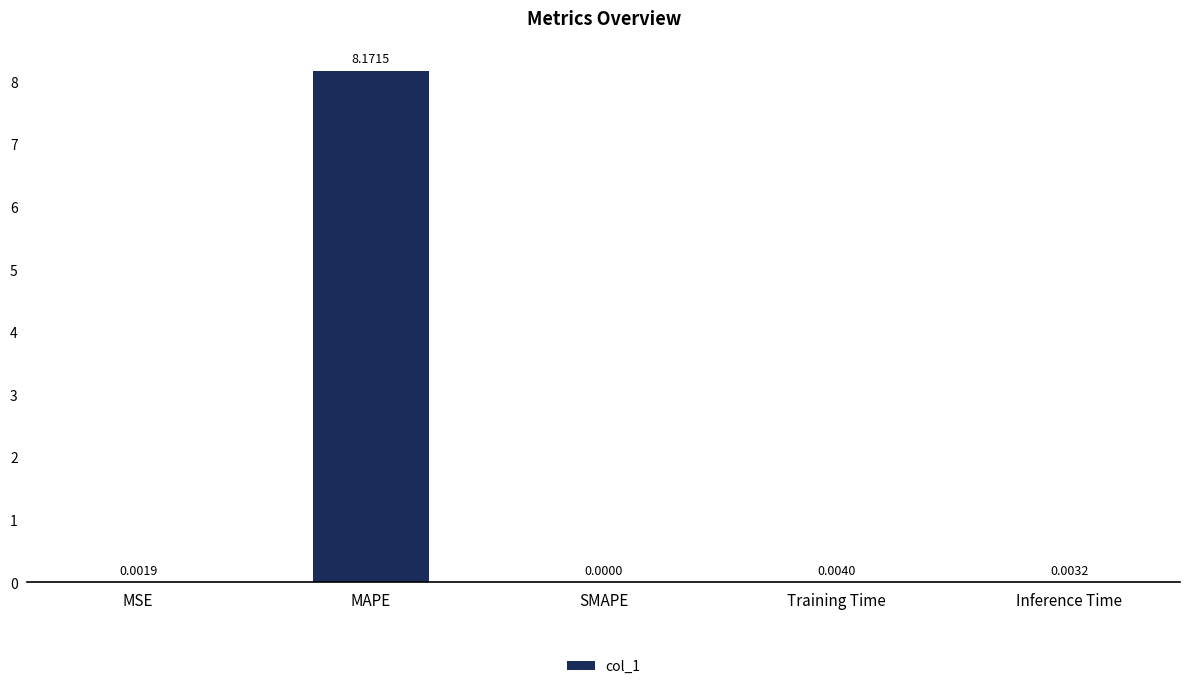

What is the sum of the values at MAPE and MSE?

8.2